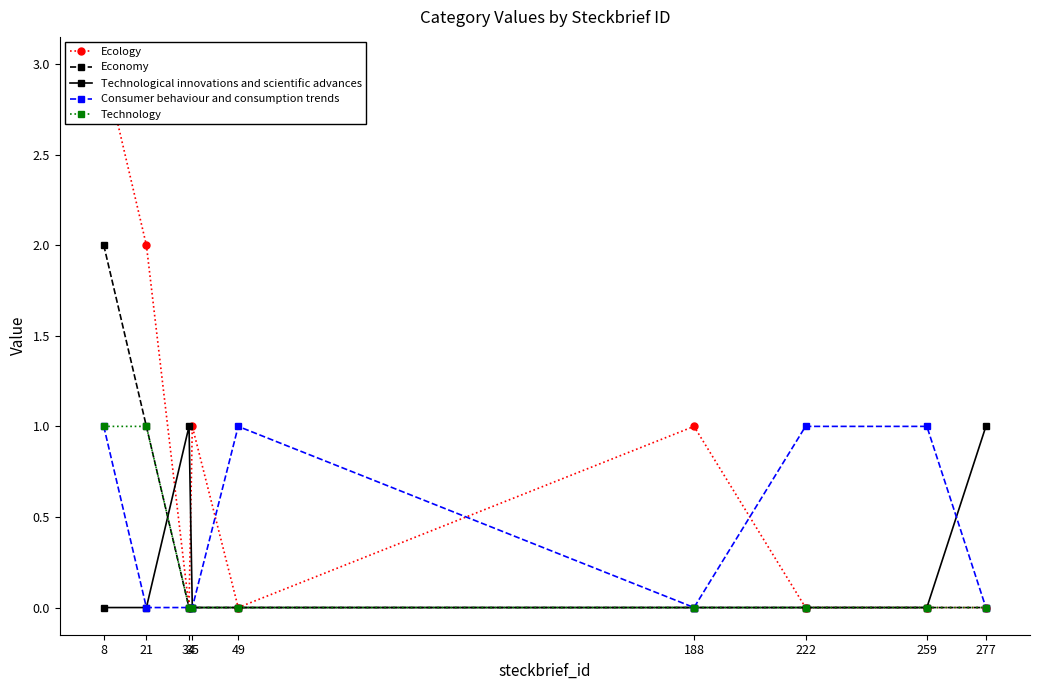

How many Consumer behaviour and consumption trends values are between 0 and 1?

9